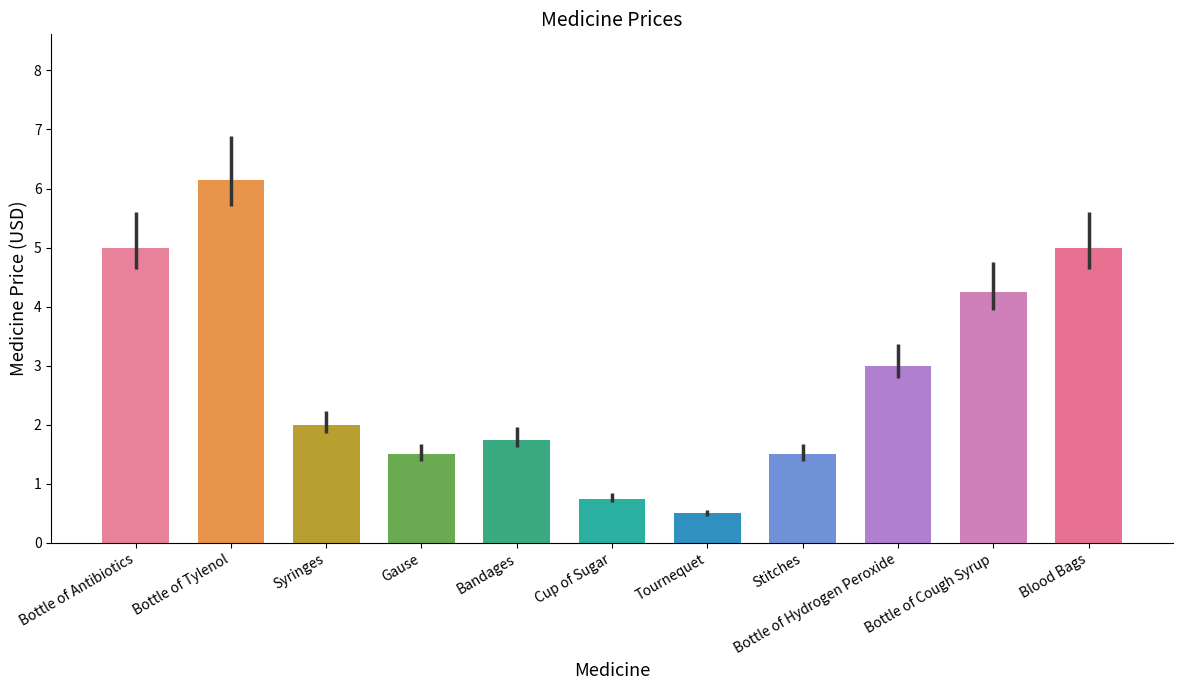

What is the label of the 6th bar from the right?

Cup of Sugar